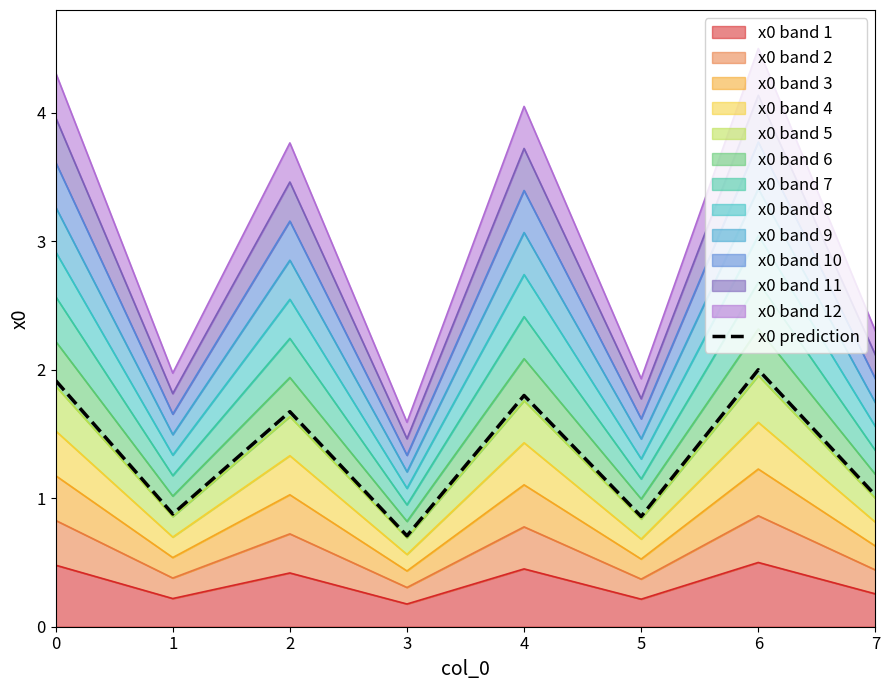

What is the value of the 8th point from the left?

1.0